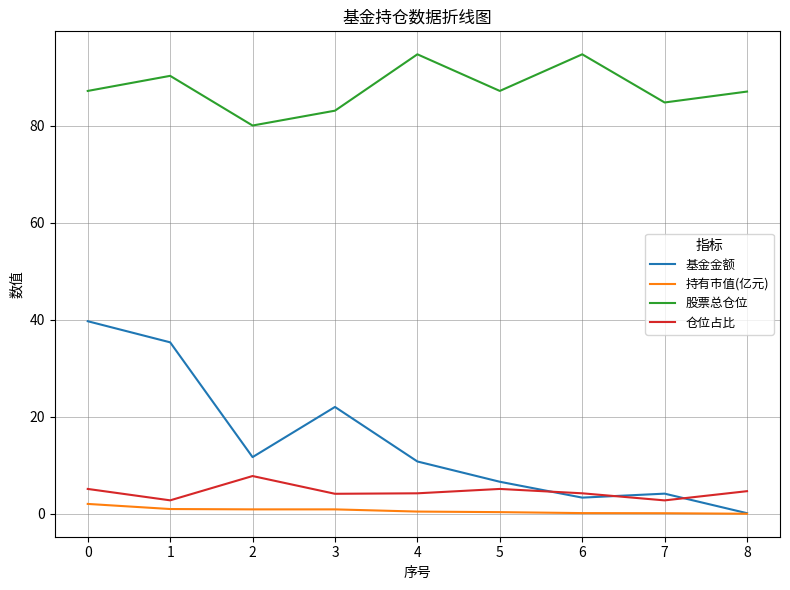

What is the difference between the second highest and second lowest values in the 股票总仓位 series?

11.6